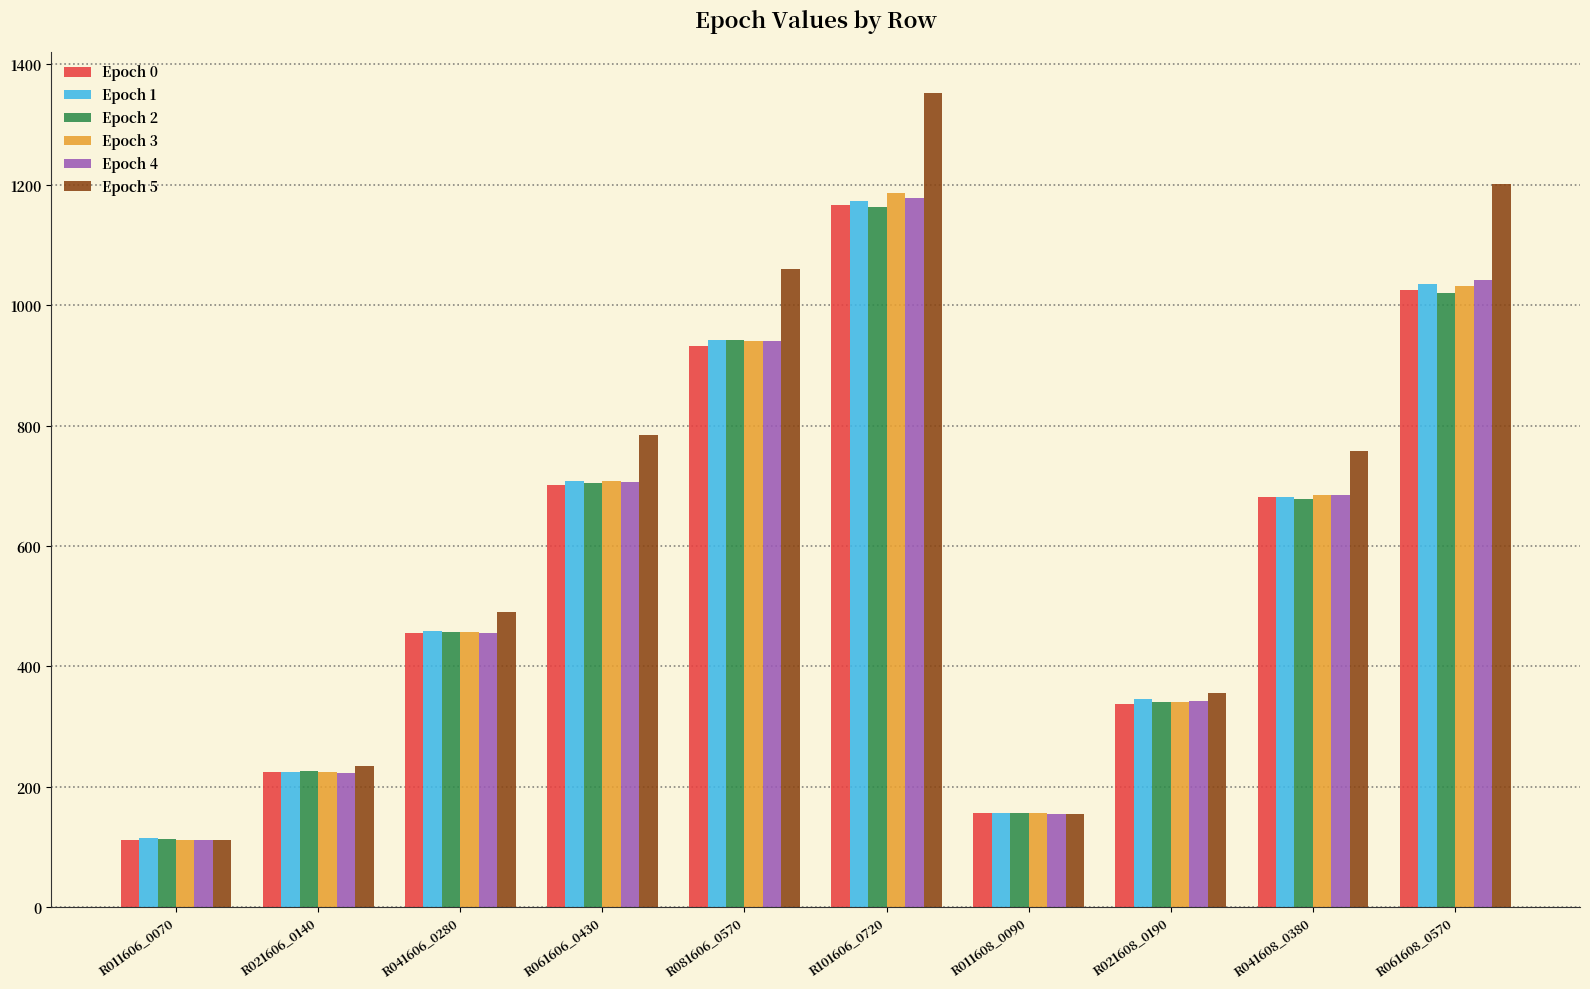

What is the label of the 10th bar from the right?

R011606_0070